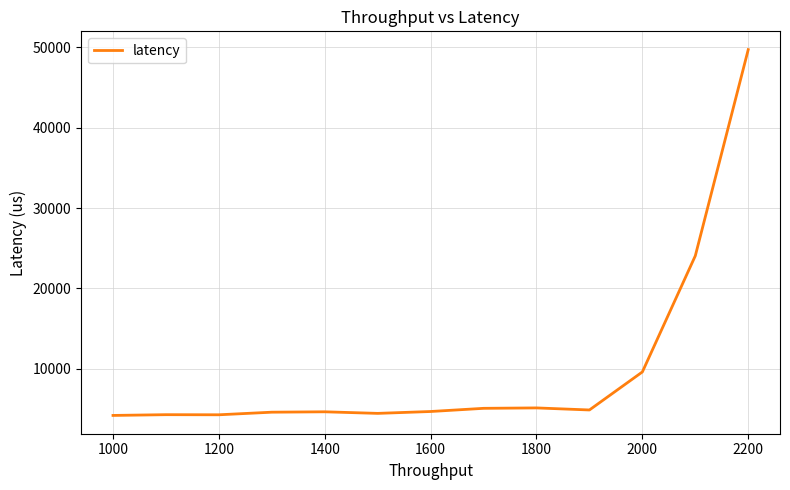

What is the greatest value displayed?

49722.1